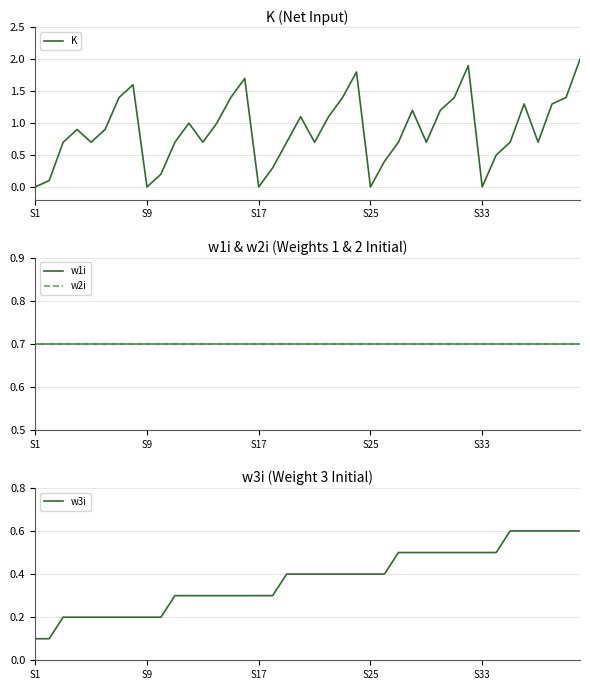

Reading left to right, what are all the values shown in this chart?

K: 0.0	0.1	0.7	0.9	0.7	0.9	1.4	1.6	0.0	0.2	0.7	1.0	0.7	1.0	1.4	1.7	0.0	0.3	0.7	1.1	0.7	1.1	1.4	1.8	0.0	0.4	0.7	1.2	0.7	1.2	1.4	1.9	0.0	0.5	0.7	1.3	0.7	1.3	1.4	2.0
w1i: 0.7	0.7	0.7	0.7	0.7	0.7	0.7	0.7	0.7	0.7	0.7	0.7	0.7	0.7	0.7	0.7	0.7	0.7	0.7	0.7	0.7	0.7	0.7	0.7	0.7	0.7	0.7	0.7	0.7	0.7	0.7	0.7	0.7	0.7	0.7	0.7	0.7	0.7	0.7	0.7
w2i: 0.7	0.7	0.7	0.7	0.7	0.7	0.7	0.7	0.7	0.7	0.7	0.7	0.7	0.7	0.7	0.7	0.7	0.7	0.7	0.7	0.7	0.7	0.7	0.7	0.7	0.7	0.7	0.7	0.7	0.7	0.7	0.7	0.7	0.7	0.7	0.7	0.7	0.7	0.7	0.7
w3i: 0.1	0.1	0.2	0.2	0.2	0.2	0.2	0.2	0.2	0.2	0.3	0.3	0.3	0.3	0.3	0.3	0.3	0.3	0.4	0.4	0.4	0.4	0.4	0.4	0.4	0.4	0.5	0.5	0.5	0.5	0.5	0.5	0.5	0.5	0.6	0.6	0.6	0.6	0.6	0.6